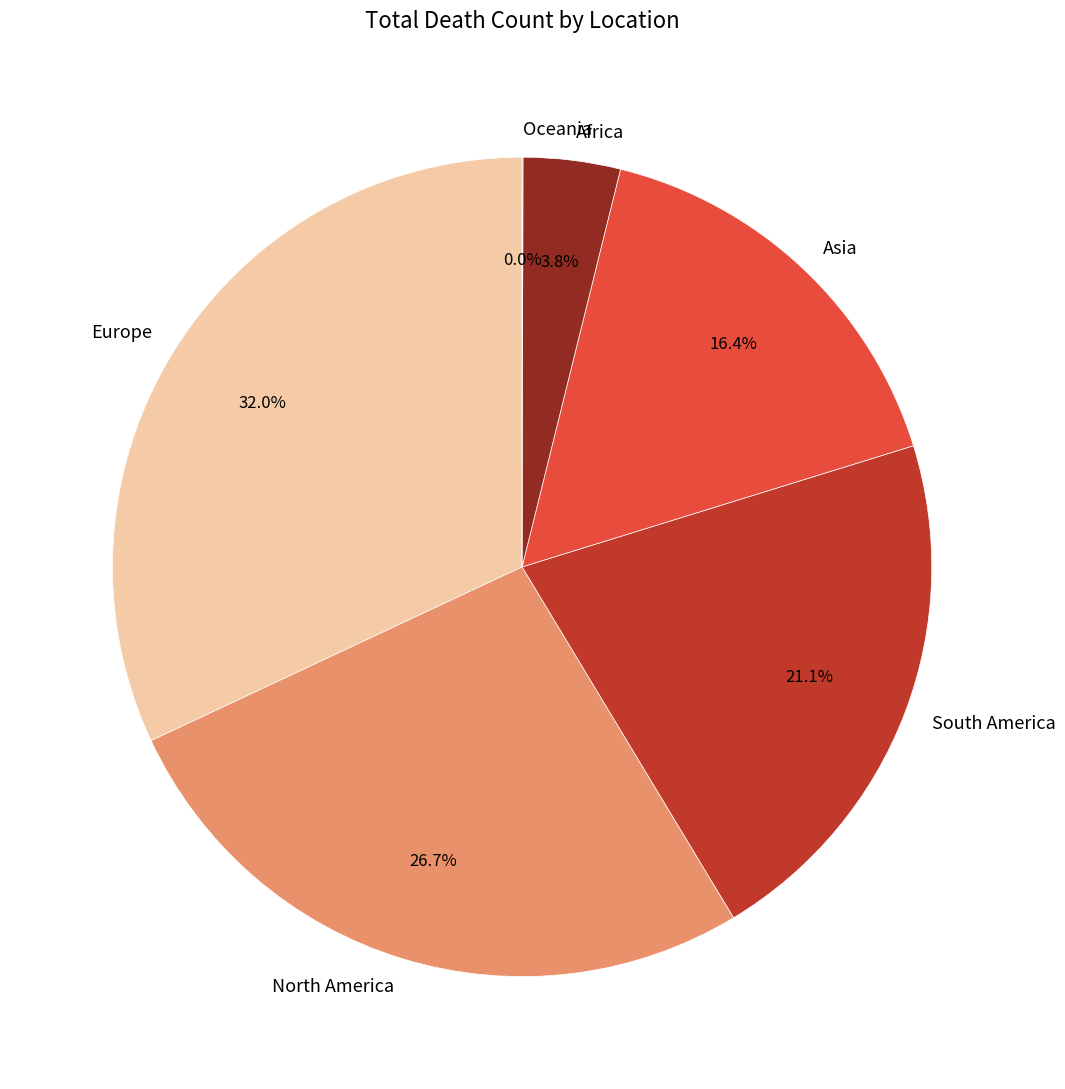

Which has a higher value, Europe or South America?

Europe